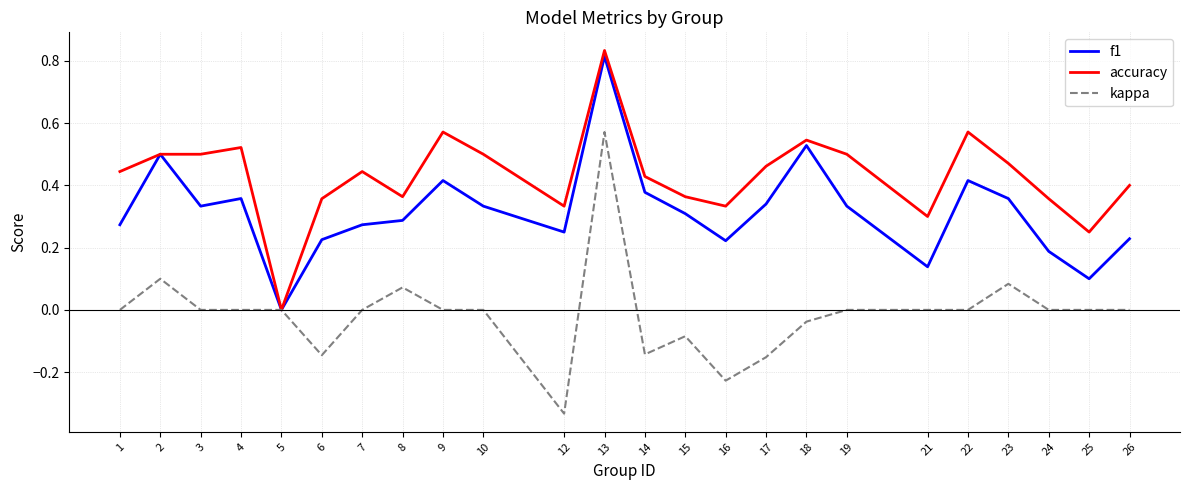

True or false: accuracy has a value of 0.3 at 16.

True